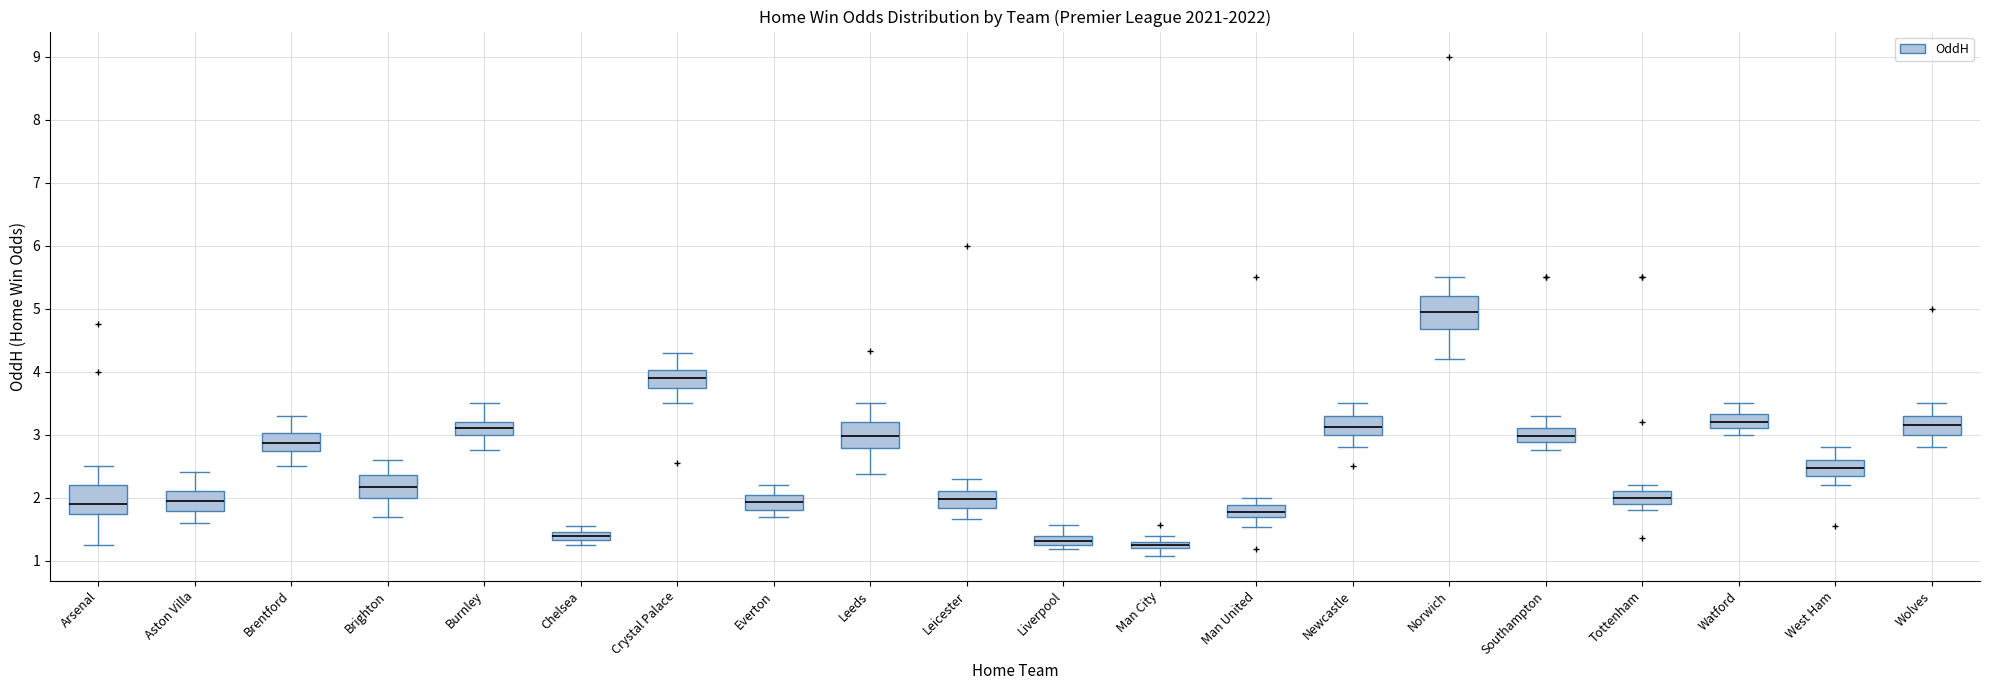

Where is the lower edge of the box for Everton on the y-axis? The values are not printed on the chart, so give them approximately, as read against the axis.

1.8